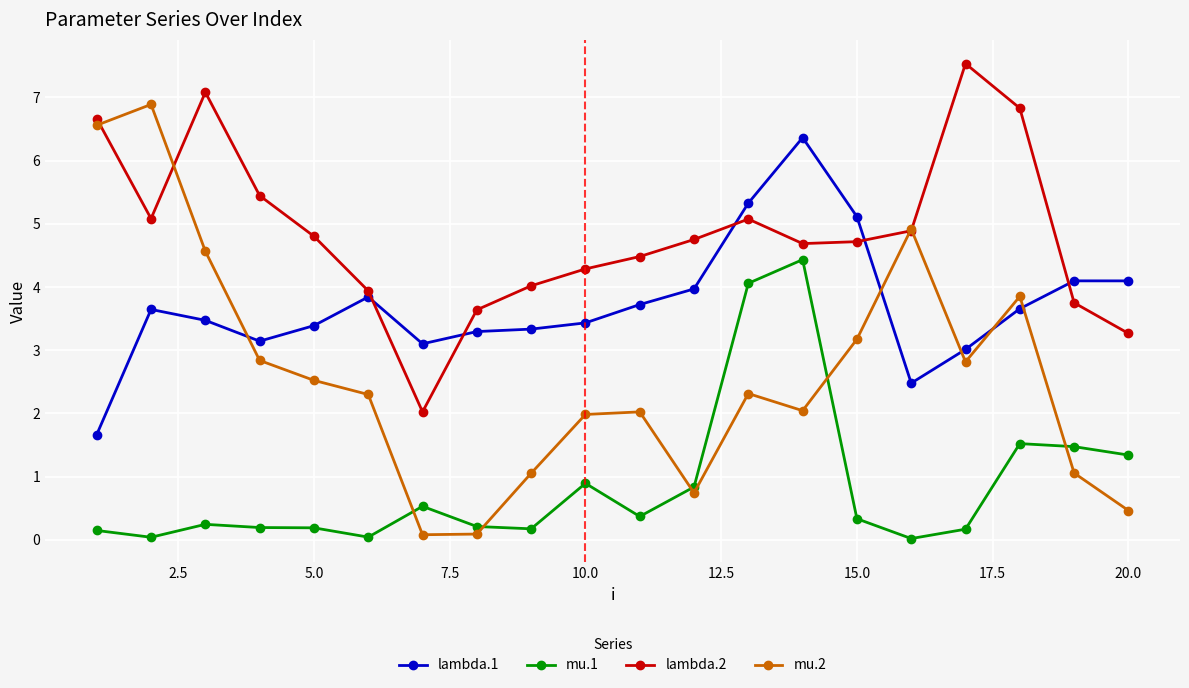

What is the value of the mu.1 point at the 10th from the left?

0.9